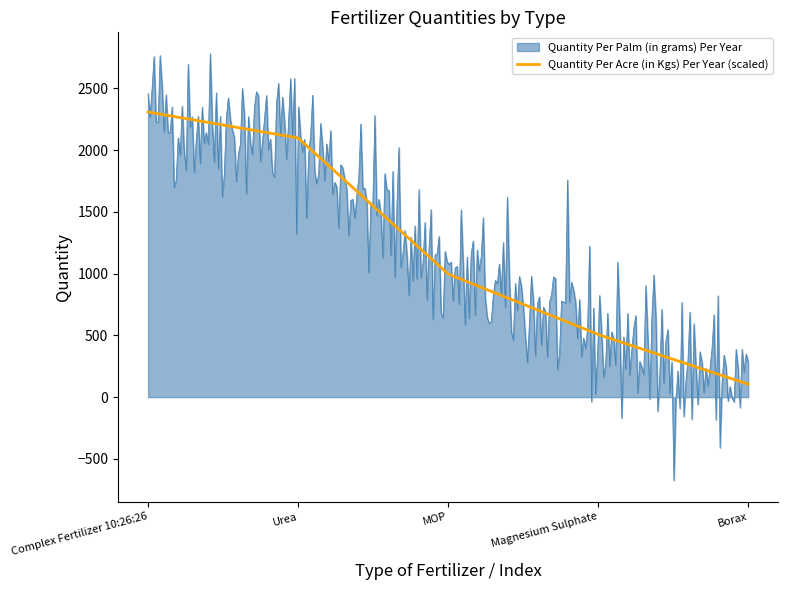

At how many categories does at least one series exceed 1637?

117